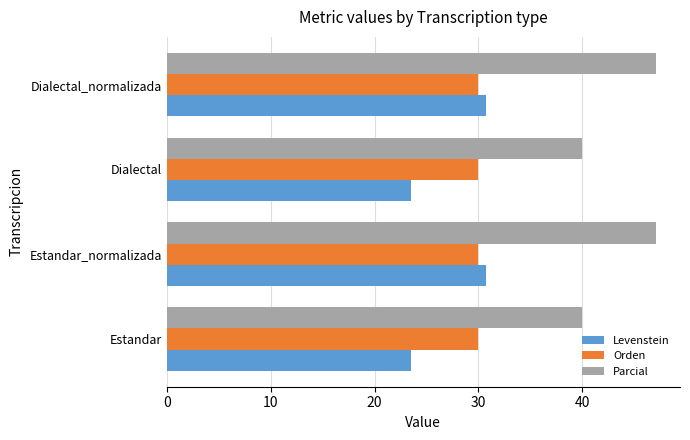

Which series has the largest total across all categories?

Parcial